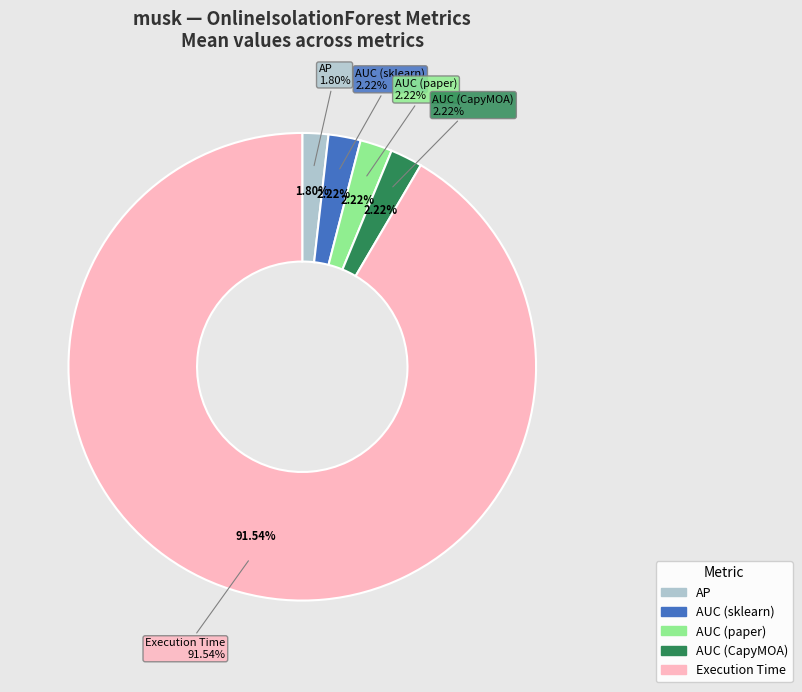

Which category accounts for the majority?

Execution Time